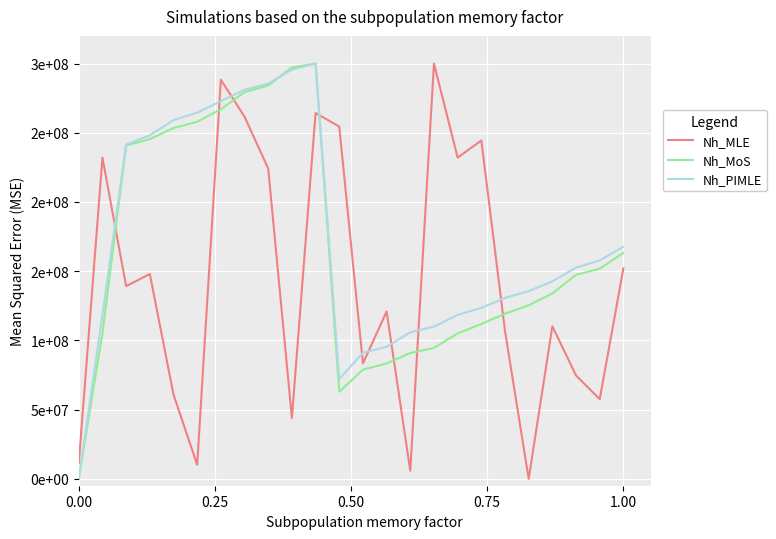

Does the chart display data point markers on the line(s)?

No